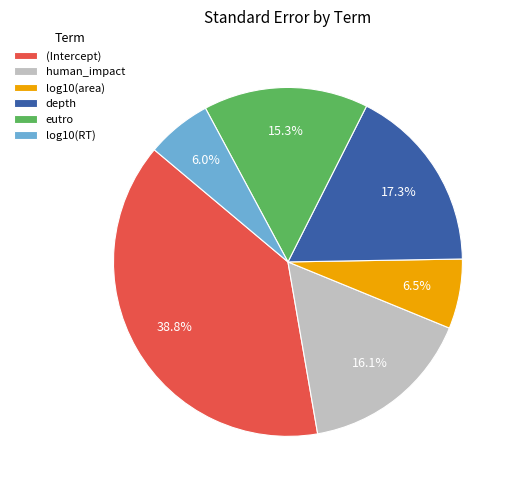

Is there any slice that represents more than half of the pie?

No